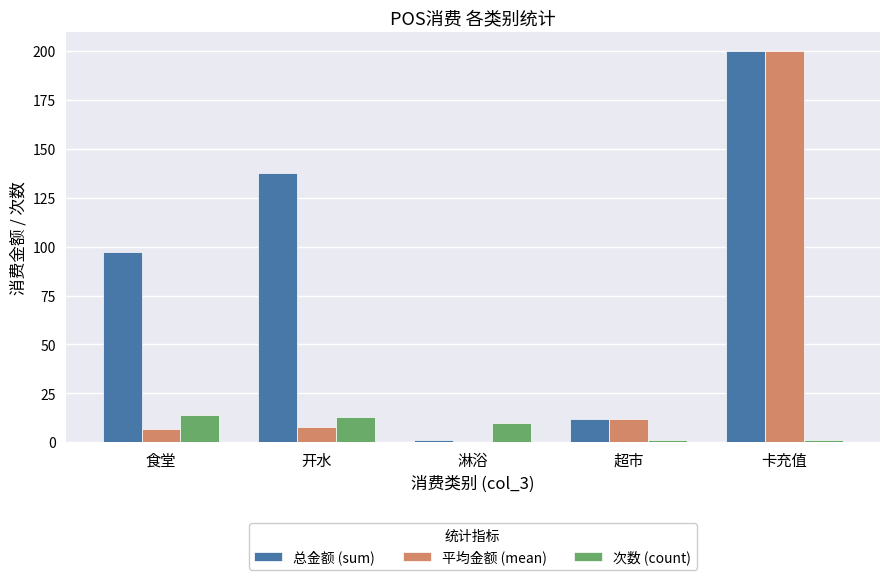

At which category is the sum across all series the highest?

卡充值